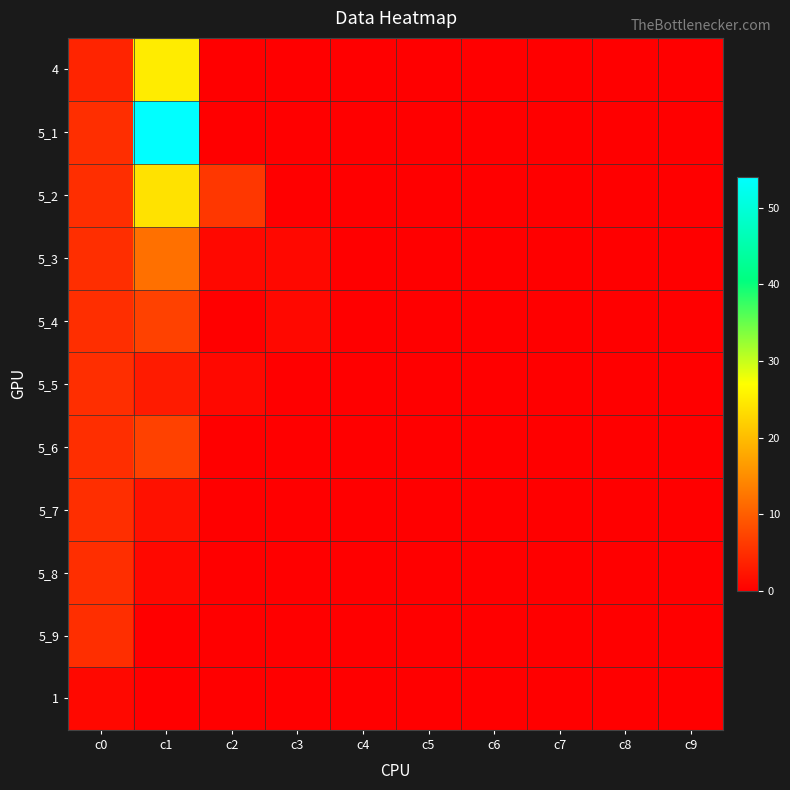

Reading right to left, extract all data points from this chart.

4: c9=0	c8=0	c7=0	c6=0	c5=0	c4=0	c3=0	c2=0	c1=25	c0=4
5_1: c9=0	c8=0	c7=0	c6=0	c5=0	c4=0	c3=0	c2=0	c1=54	c0=5
5_2: c9=0	c8=0	c7=0	c6=0	c5=0	c4=0	c3=0	c2=6	c1=24	c0=5
5_3: c9=0	c8=0	c7=0	c6=0	c5=0	c4=0	c3=1	c2=1	c1=12	c0=5
5_4: c9=0	c8=0	c7=0	c6=0	c5=0	c4=0	c3=1	c2=0	c1=7	c0=5
5_5: c9=0	c8=0	c7=0	c6=0	c5=0	c4=0	c3=0	c2=1	c1=3	c0=5
5_6: c9=0	c8=0	c7=0	c6=0	c5=0	c4=0	c3=0	c2=0	c1=7	c0=5
5_7: c9=0	c8=0	c7=0	c6=0	c5=0	c4=0	c3=0	c2=0	c1=2	c0=5
5_8: c9=0	c8=0	c7=0	c6=0	c5=0	c4=0	c3=0	c2=0	c1=1	c0=5
5_9: c9=0	c8=0	c7=0	c6=0	c5=0	c4=0	c3=0	c2=0	c1=0	c0=5
1: c9=0	c8=0	c7=0	c6=0	c5=0	c4=0	c3=0	c2=0	c1=0	c0=1